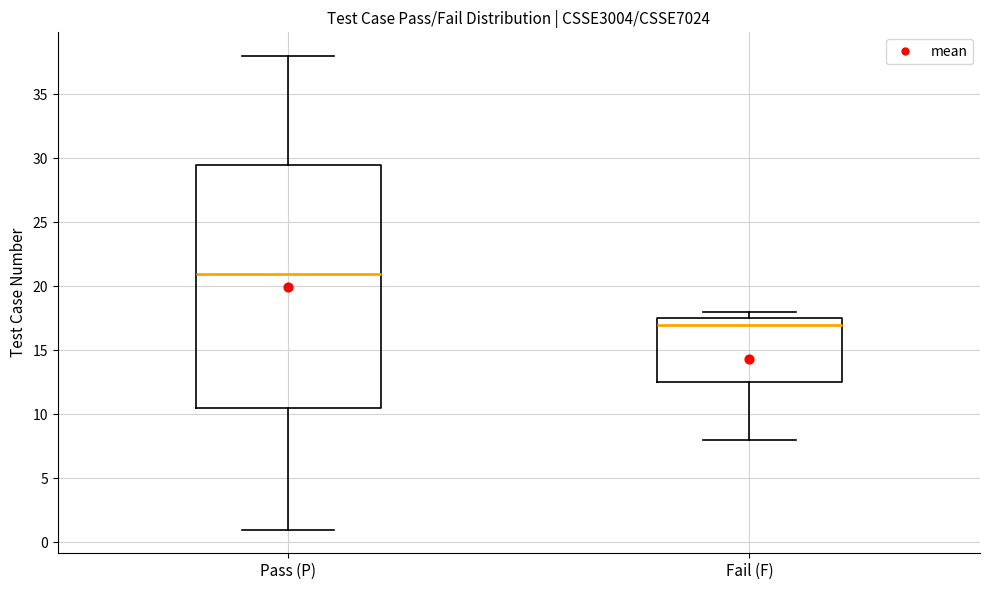

Where is the lower edge of the box for Pass (P) on the y-axis? The values are not printed on the chart, so give them approximately, as read against the axis.

10.5